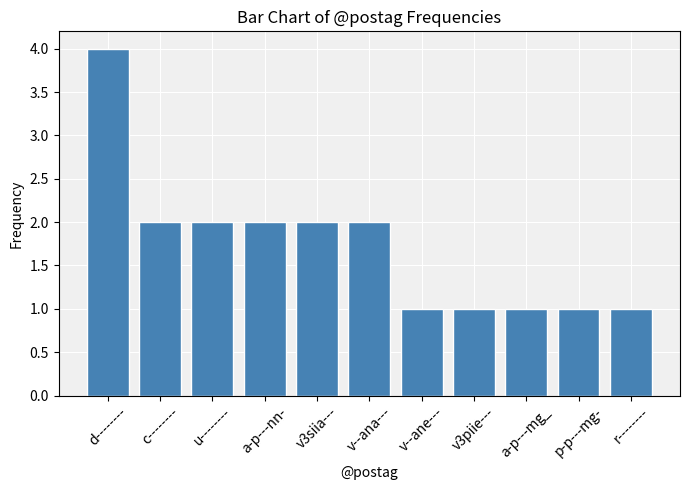

Reading left to right, what are all the values shown in this chart?

d--------=4	c--------=2	u--------=2	a-p---nn-=2	v3siia---=2	v--ana---=2	v--ane---=1	v3piie---=1	a-p---mg_=1	p-p---mg-=1	r--------=1